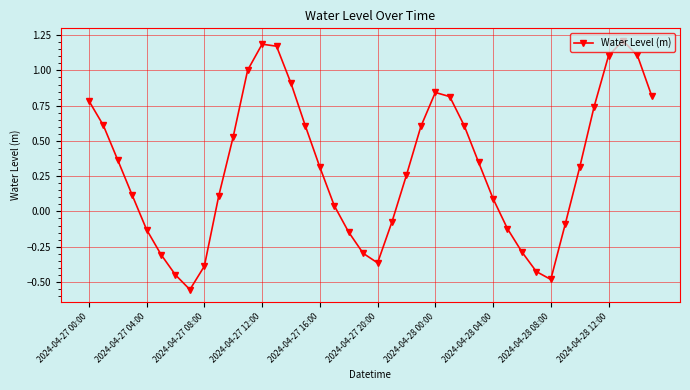

True or false: there are more than 0 points higher than both neighbors.

True